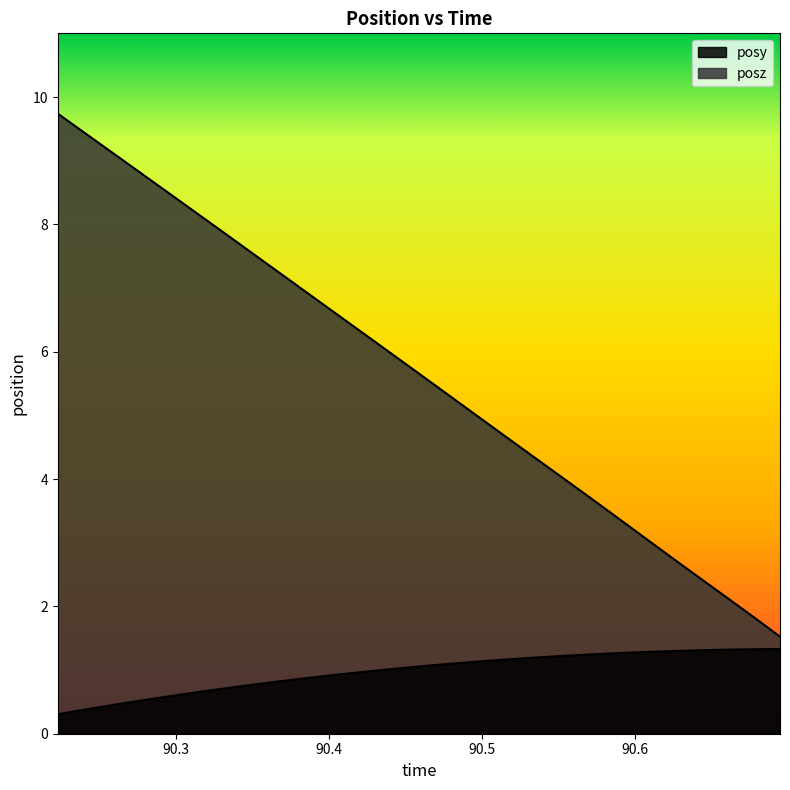

What is the average value of the posz series?

5.6